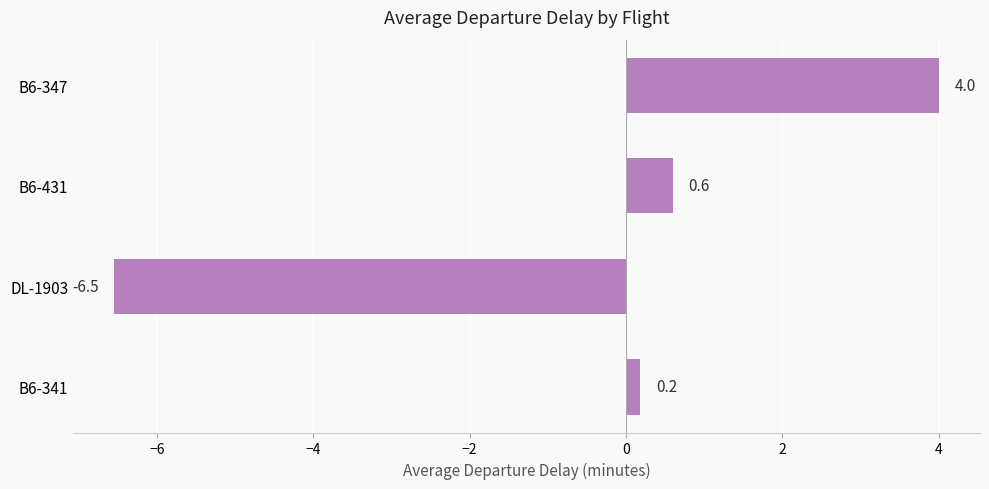

What is the smallest value displayed?

-6.5